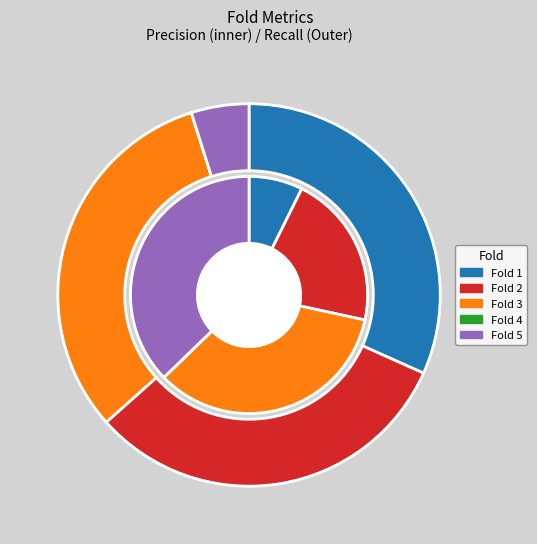

Which slice is the largest?

Fold 5